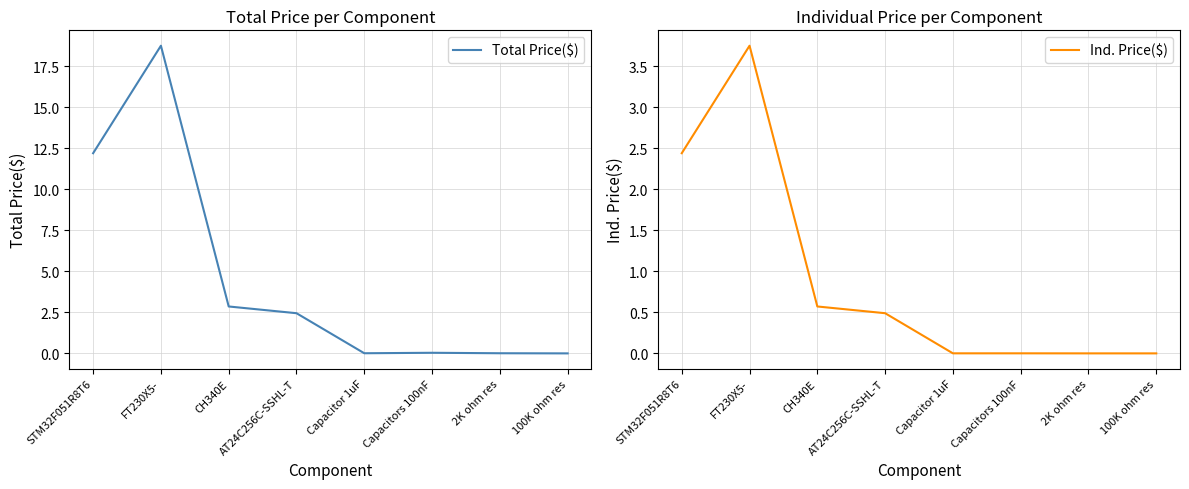

What is the label of the 5th point from the right?

AT24C256C-SSHL-T